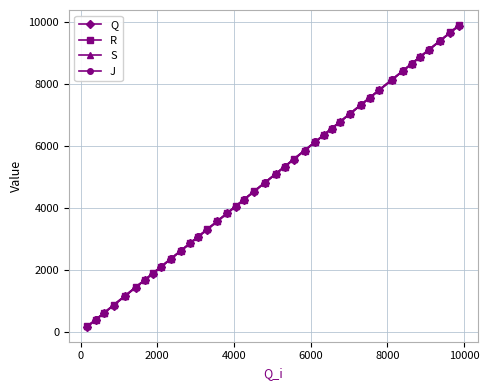

Rank the series by their average value, from highest to lowest.

J, S, R, Q